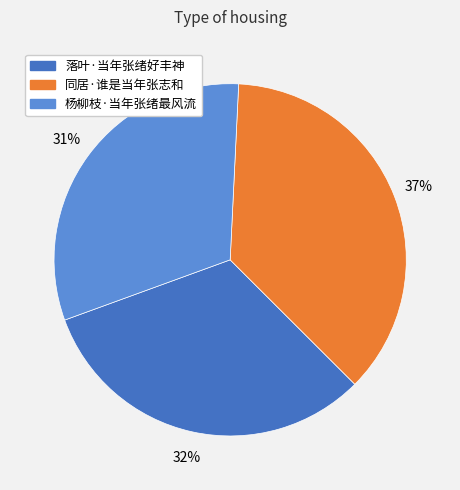

Do 杨柳枝·当年张绪最风流 and 落叶·当年张绪好丰神 together represent more than half of the pie?

Yes